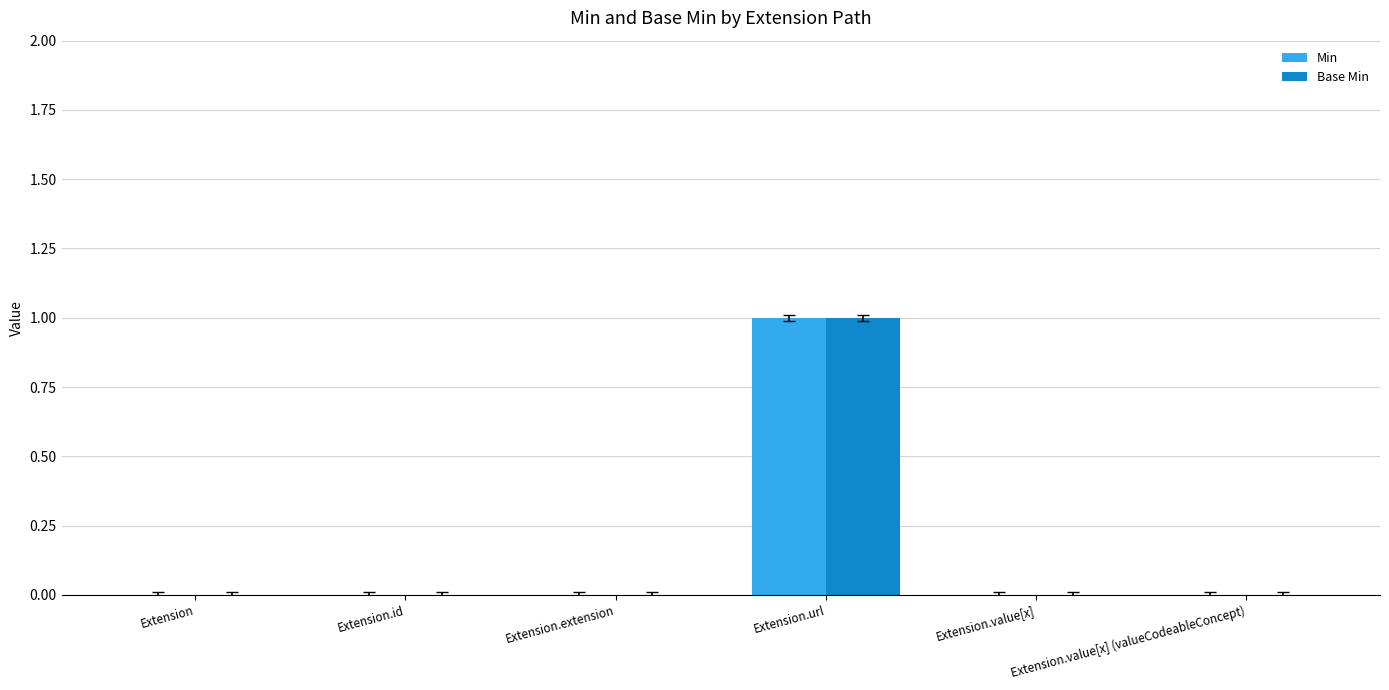

How many series are shown in this chart?

2